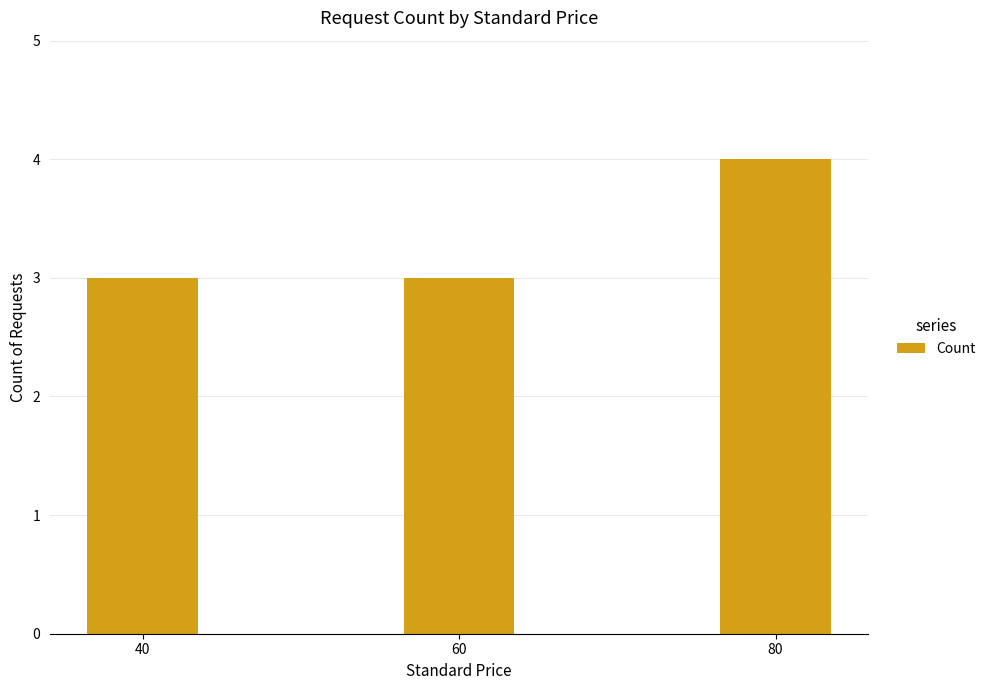

How many bars are there in total?

3